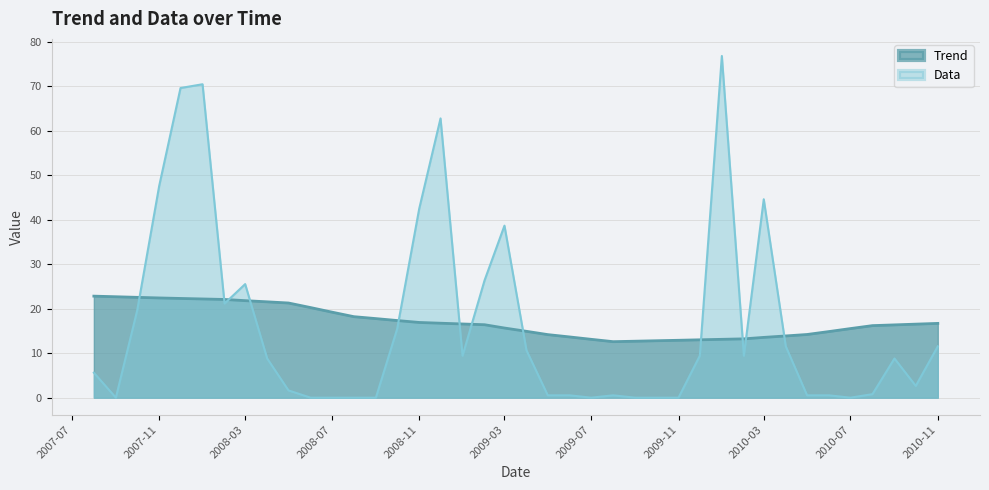

Where is the first local maximum for Data?

2008-01-01